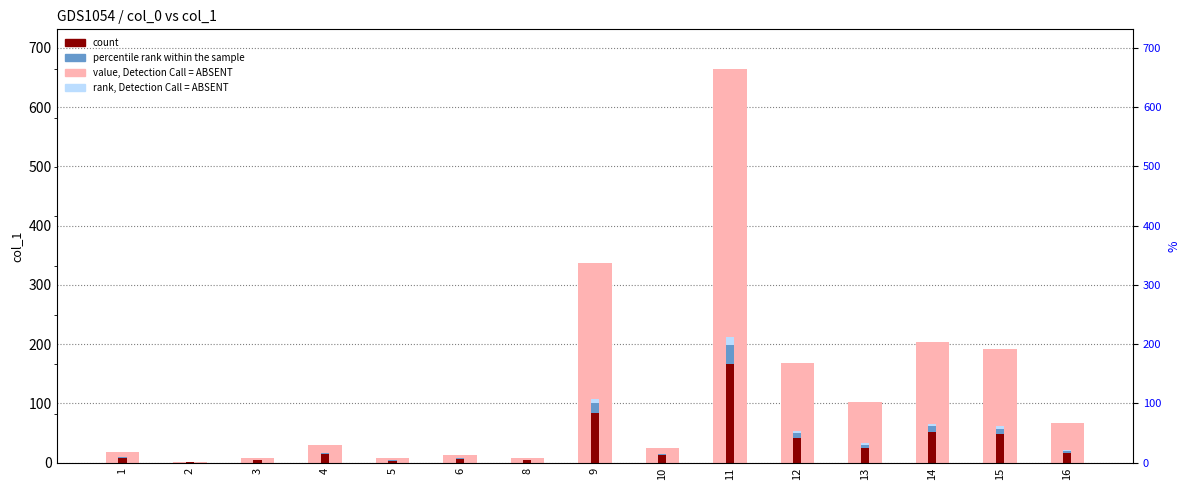

True or false: count has a value of 43.5 at 9.

False